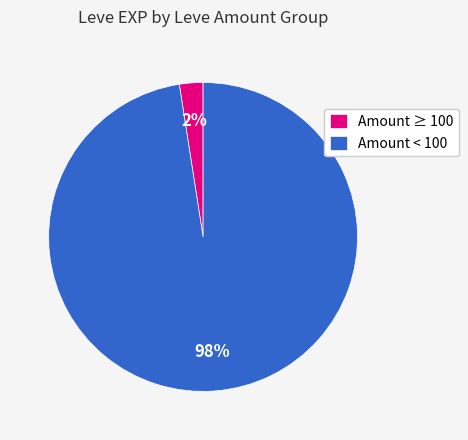

The Amount < 100 slice represents 98% of the pie. True or false?

True